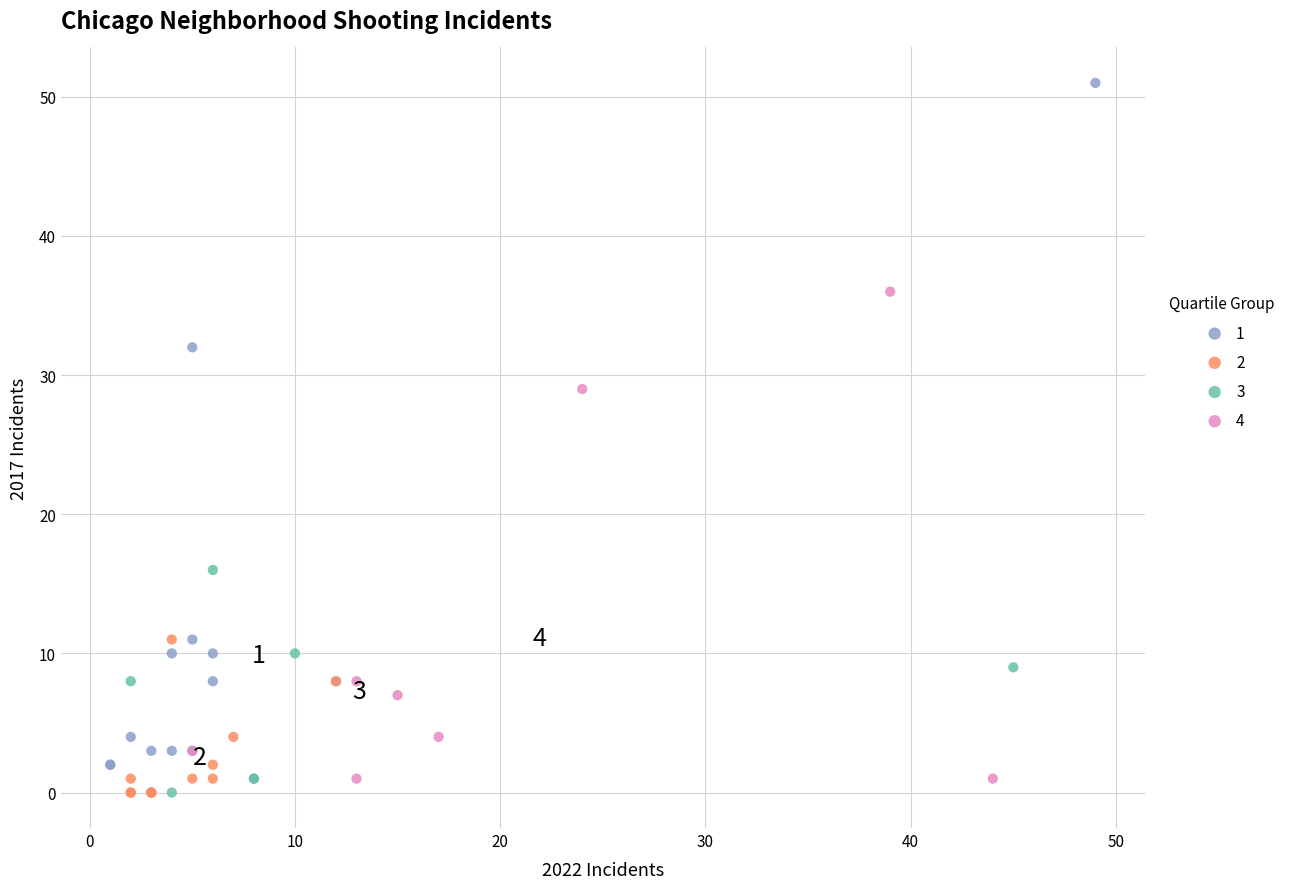

Which series has the largest Y range (max minus min)?

1